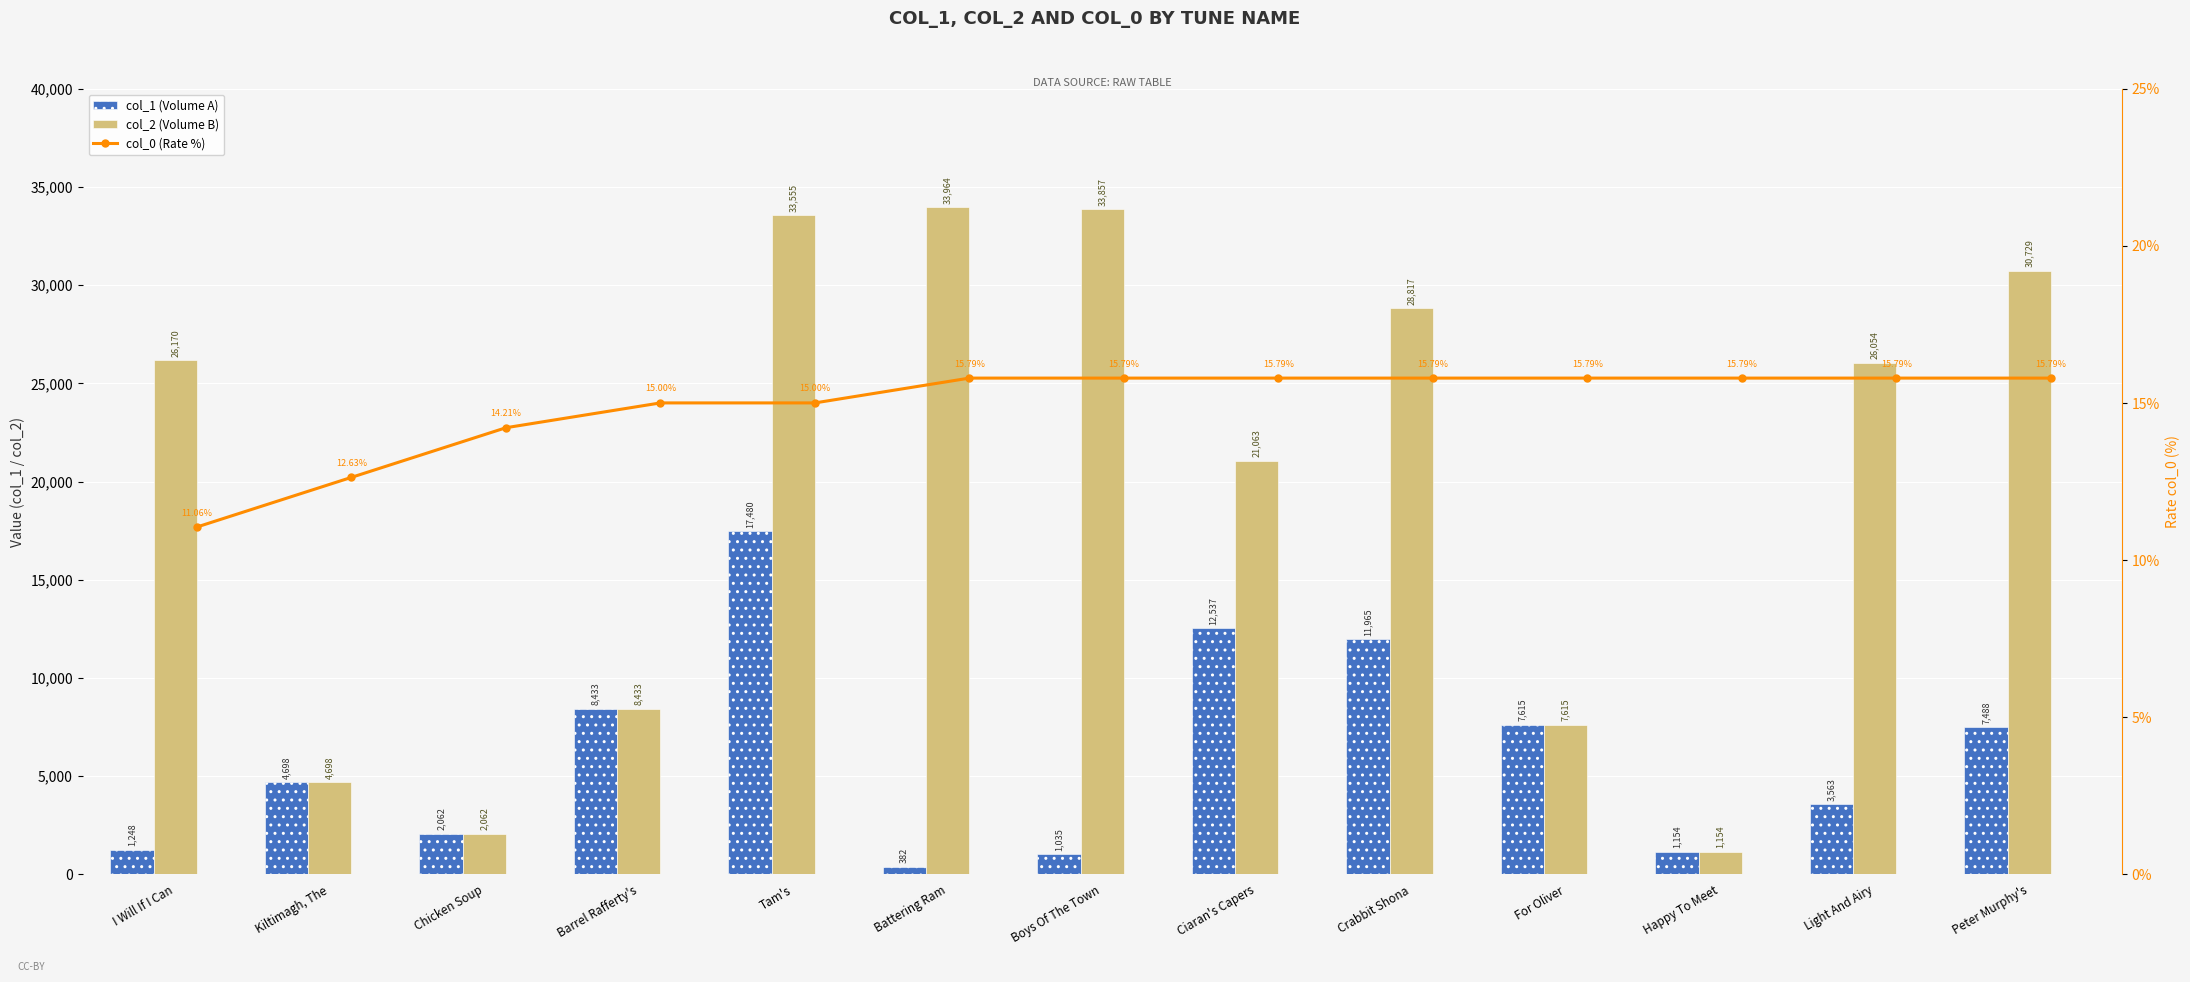

List the series in order of their peak value, highest first.

col_2 (Volume B), col_1 (Volume A), col_0 (Rate %)